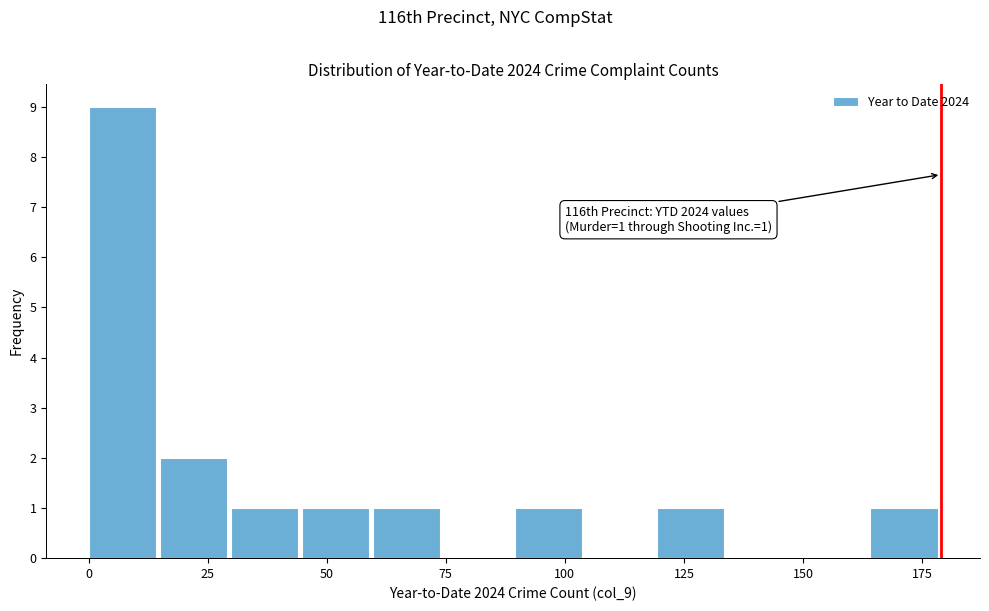

Around what value on the x-axis is the tallest bar? Give the approximate position of its centre, as read against the axis.

5